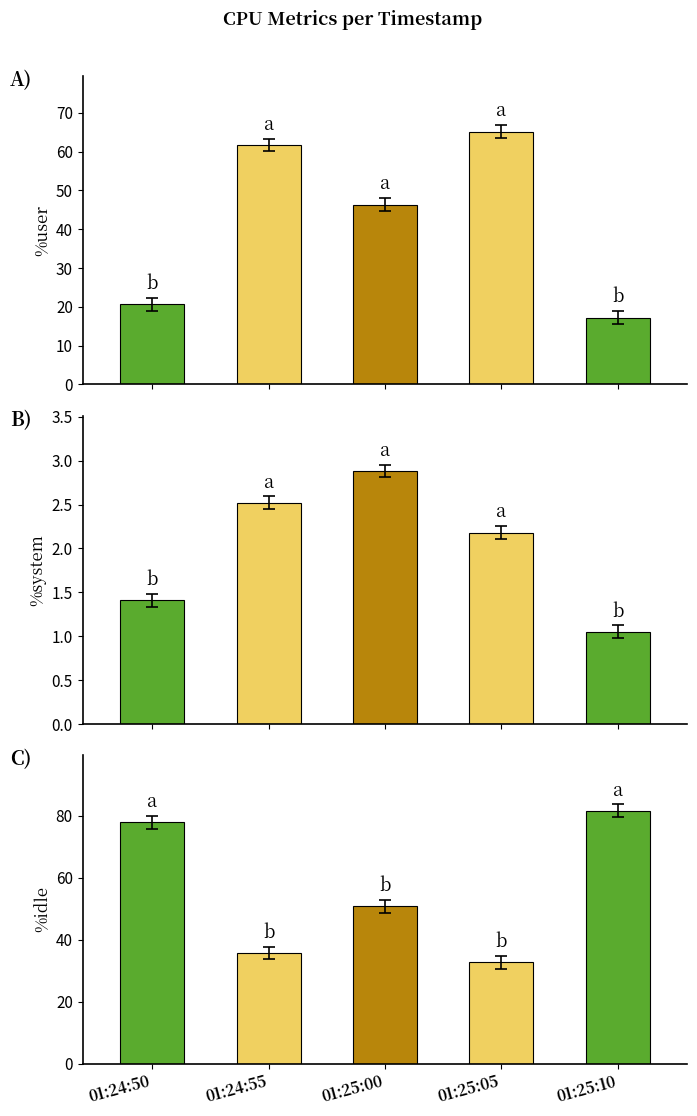

Between 01:25:00 and 01:25:05, which is larger?

01:25:05